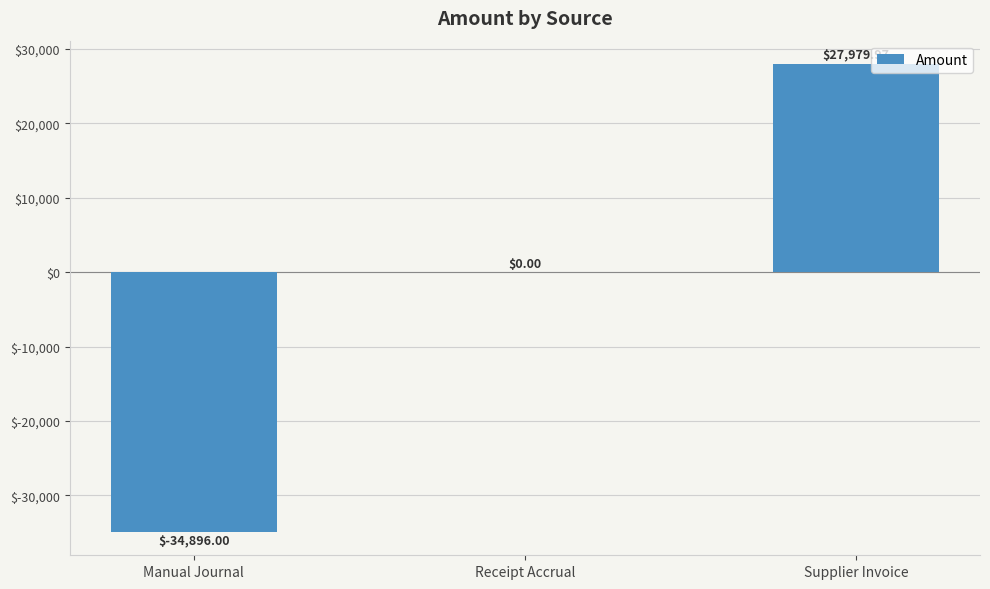

Which has a higher value, Supplier Invoice or Manual Journal?

Supplier Invoice